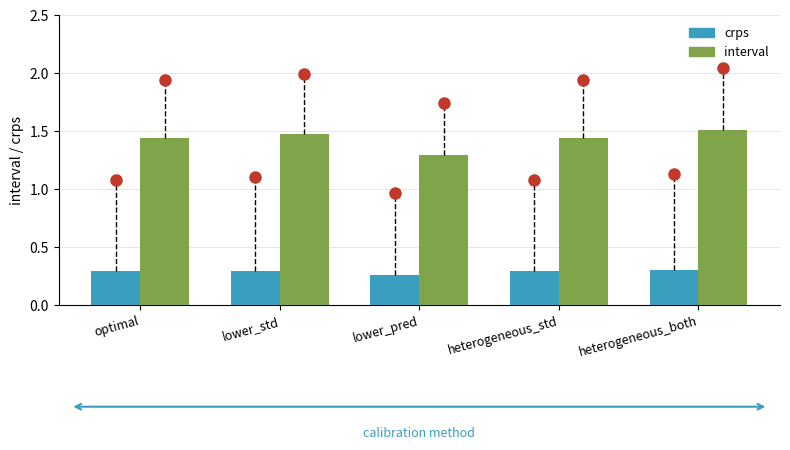

What is the spread (max minus min) of values at heterogeneous_both?

1.2